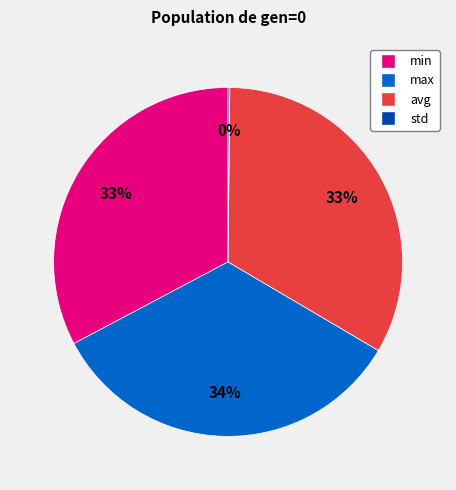

What percentage is the max slice, to the nearest percent?

34%